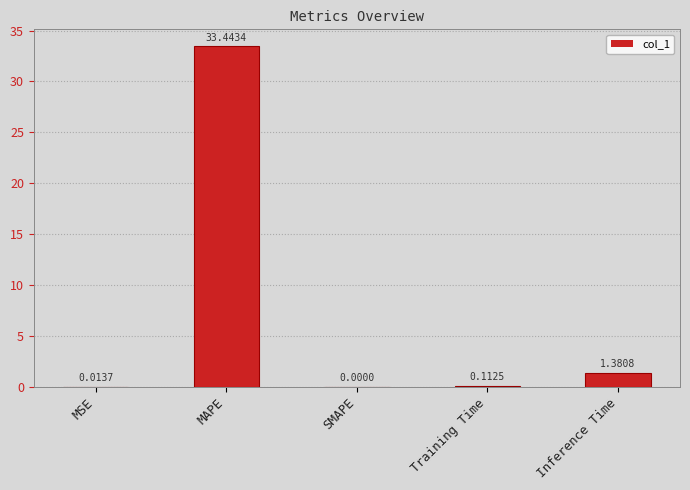

Does the chart contain stacked bars?

No